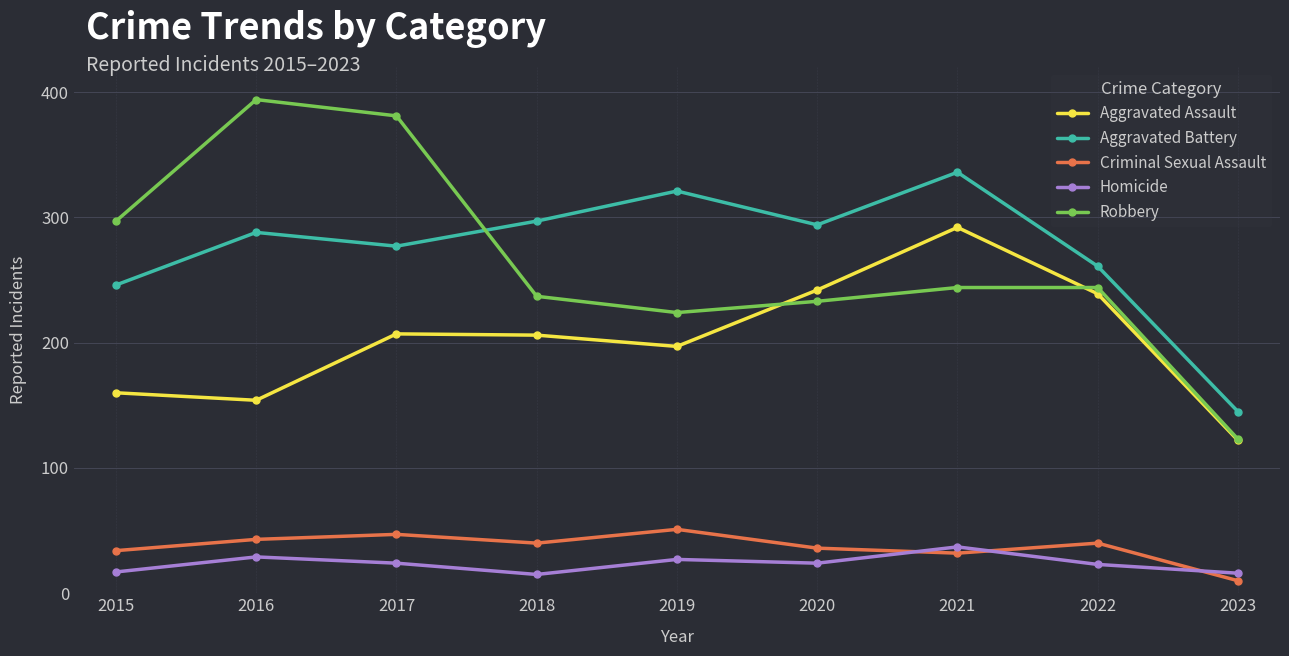

What is the average value of the Aggravated Assault series?

202